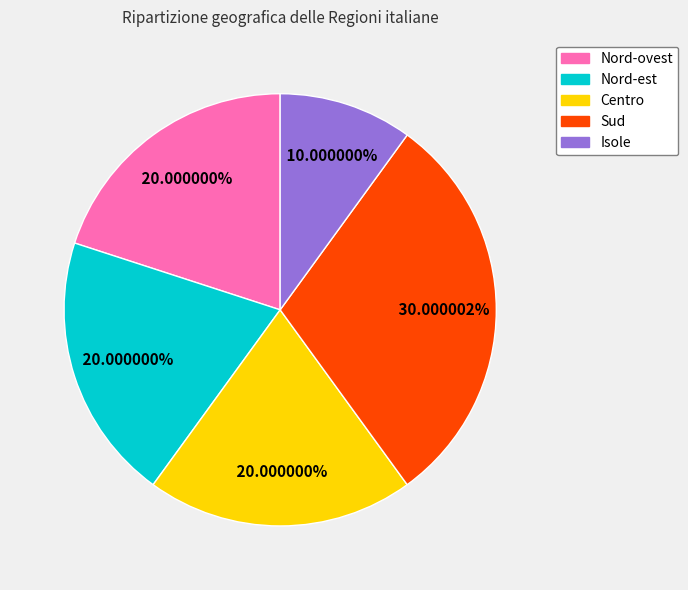

What percentage is the Centro slice, to the nearest percent?

20%